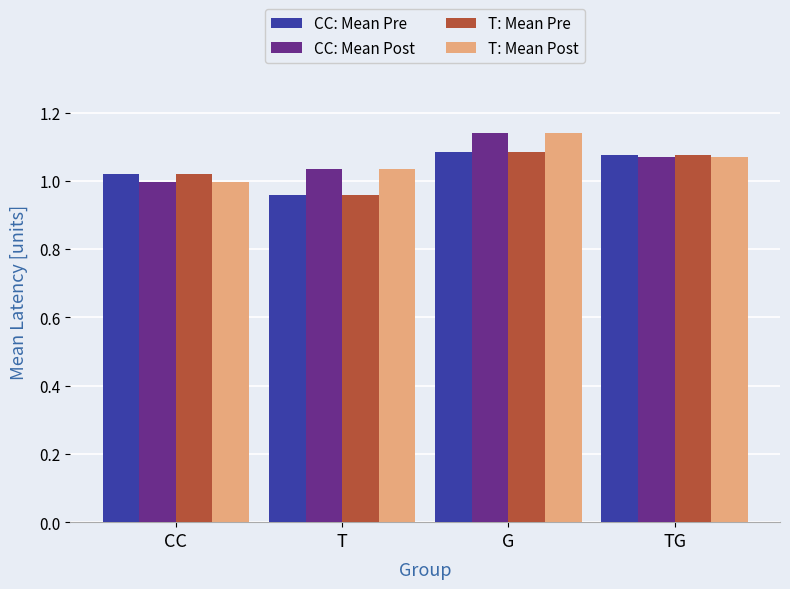

True or false: T: Mean Pre has a value of 1.5 at G.

False